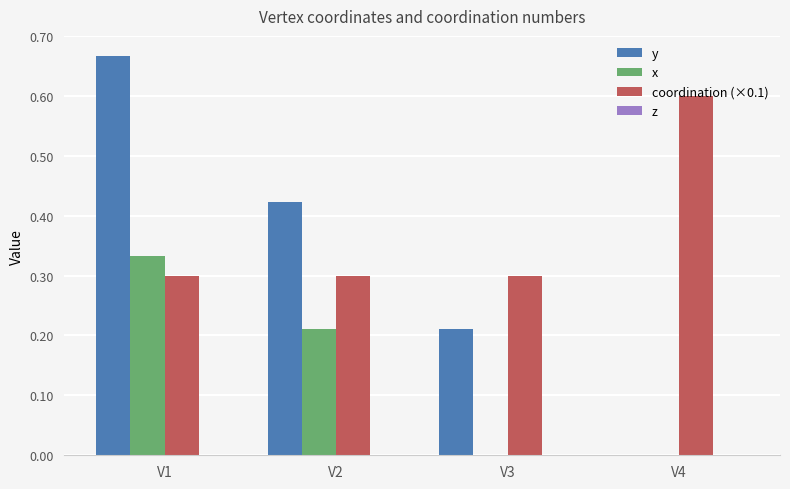

What is the highest value of the coordination (×0.1) series?

0.6